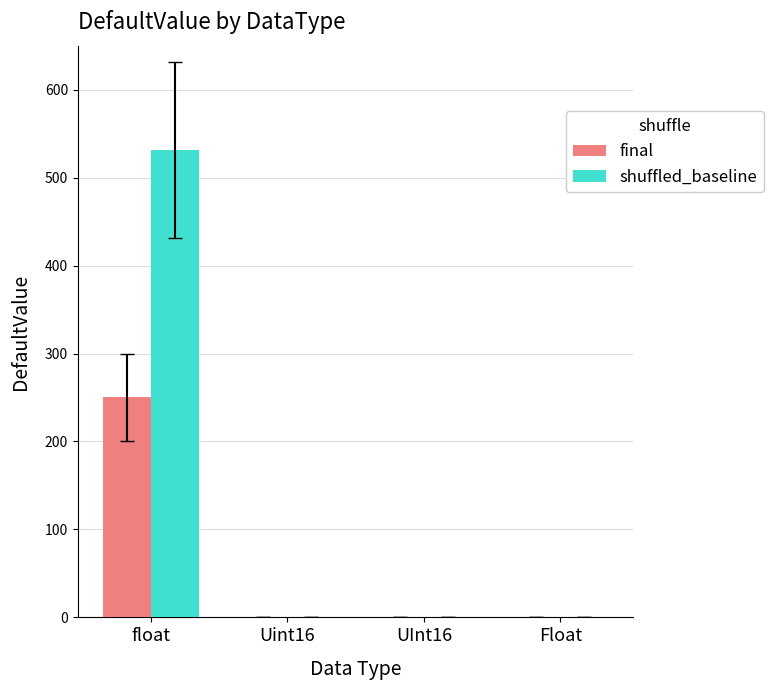

What is the sum of all shuffled_baseline values?

532